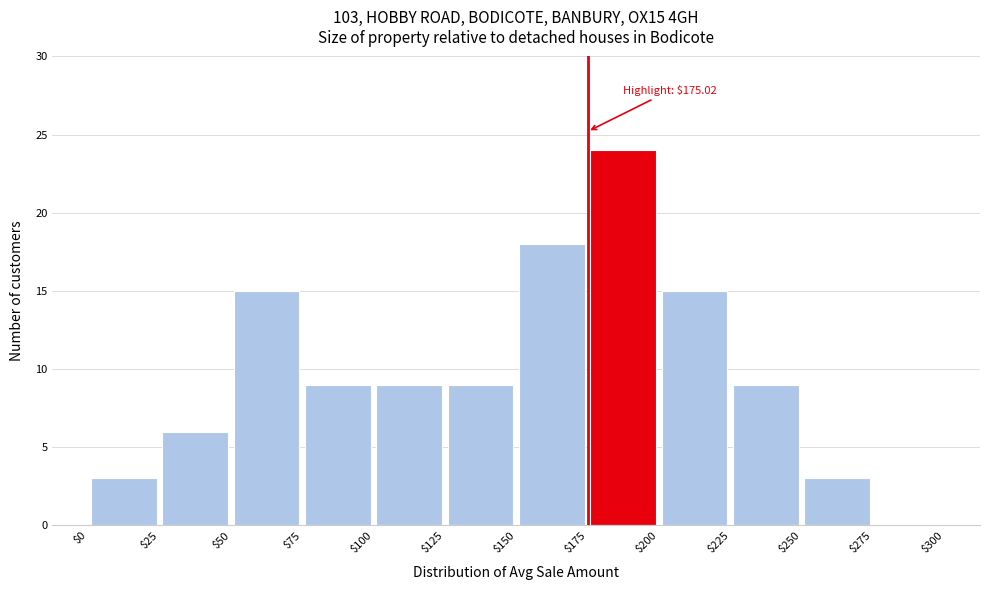

Over which range of the x-axis is the bar tallest?

$175 to $200